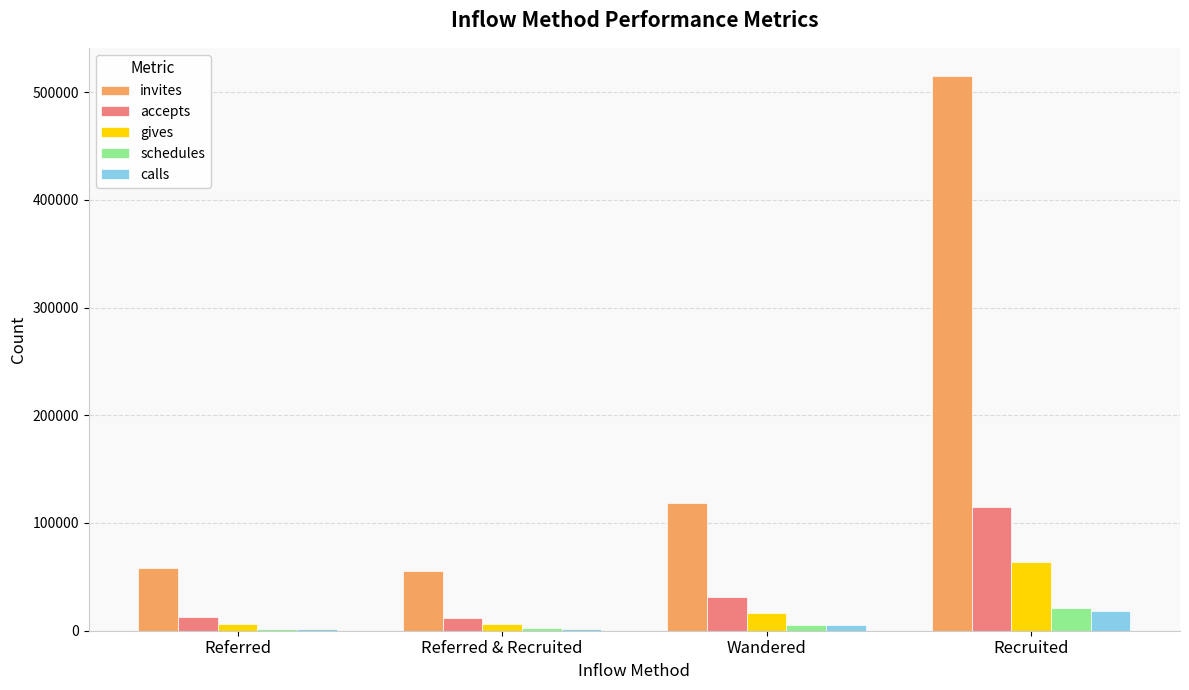

Which series has the widest spread of values?

invites